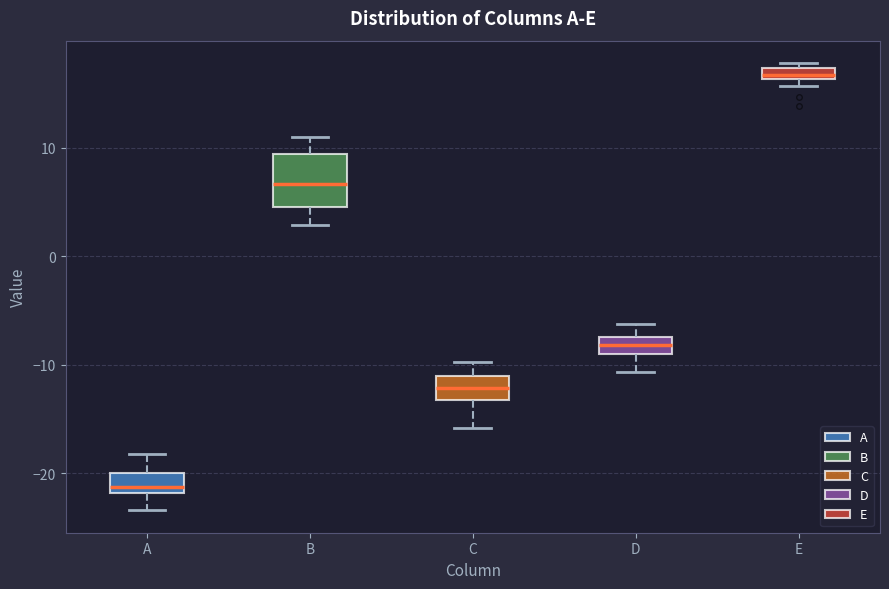

Where is the lower edge of the box for E on the y-axis? The values are not printed on the chart, so give them approximately, as read against the axis.

16